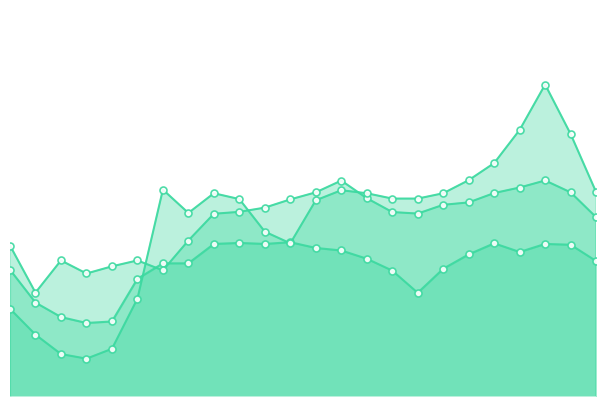

Does the chart have visible grid lines?

No